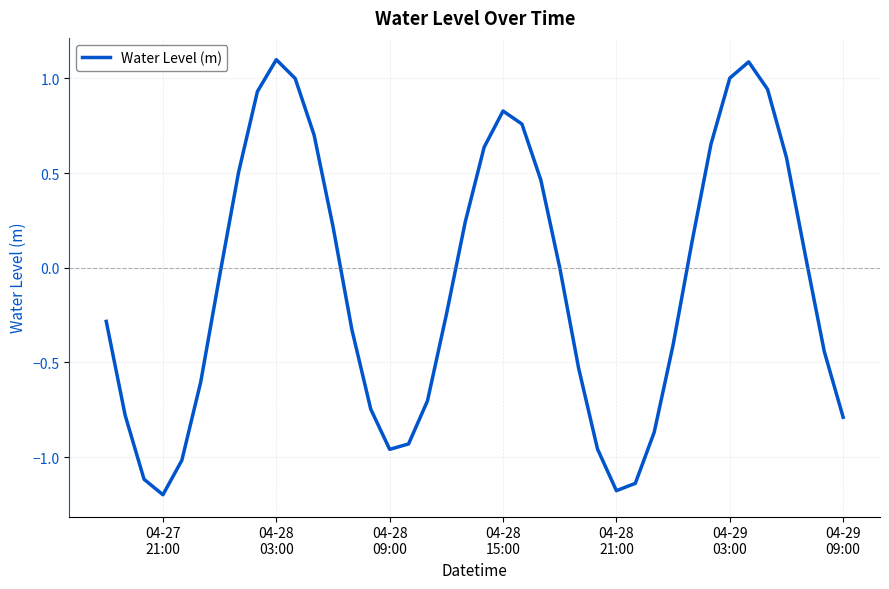

What is the minimum value shown in the chart?

-1.2